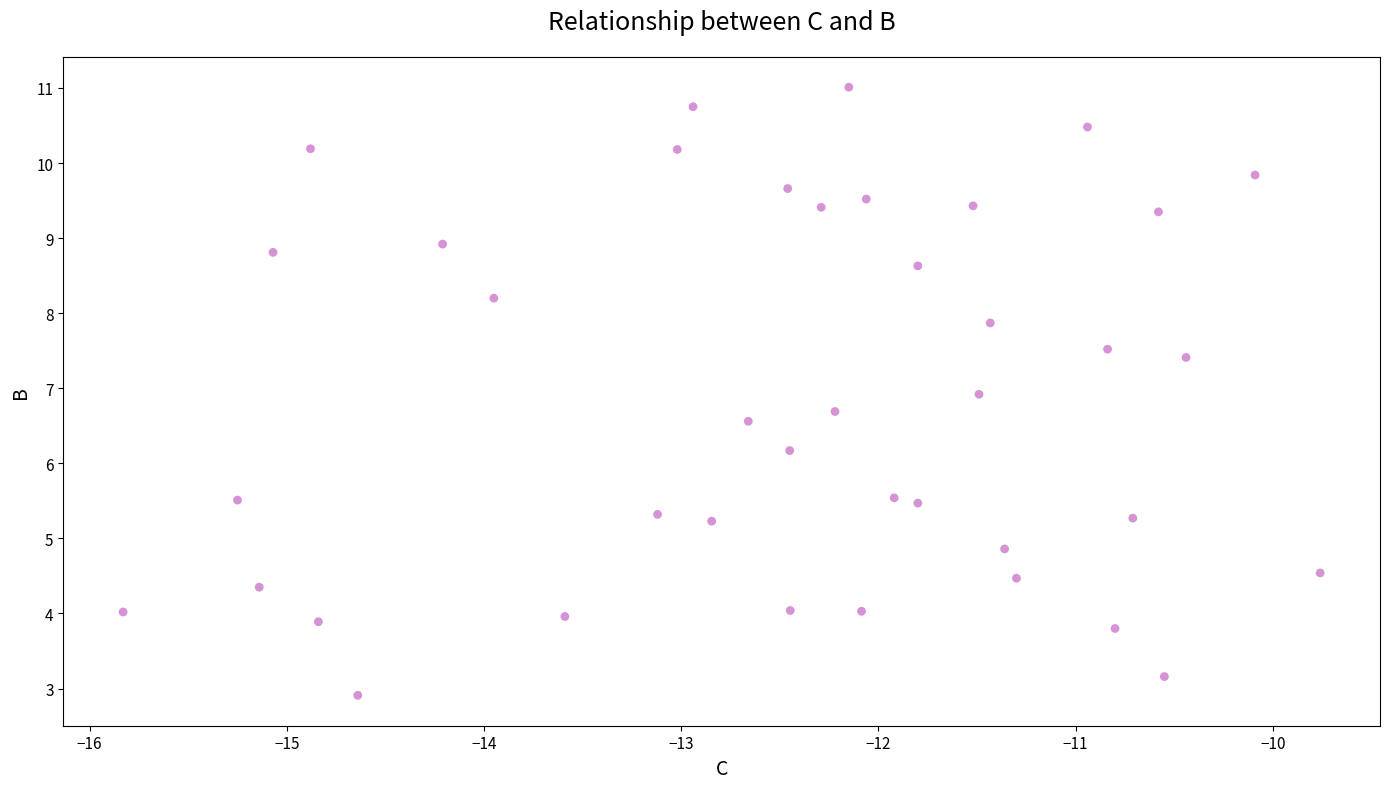

What Y value in the scatter plot is closest to 6?

6.2